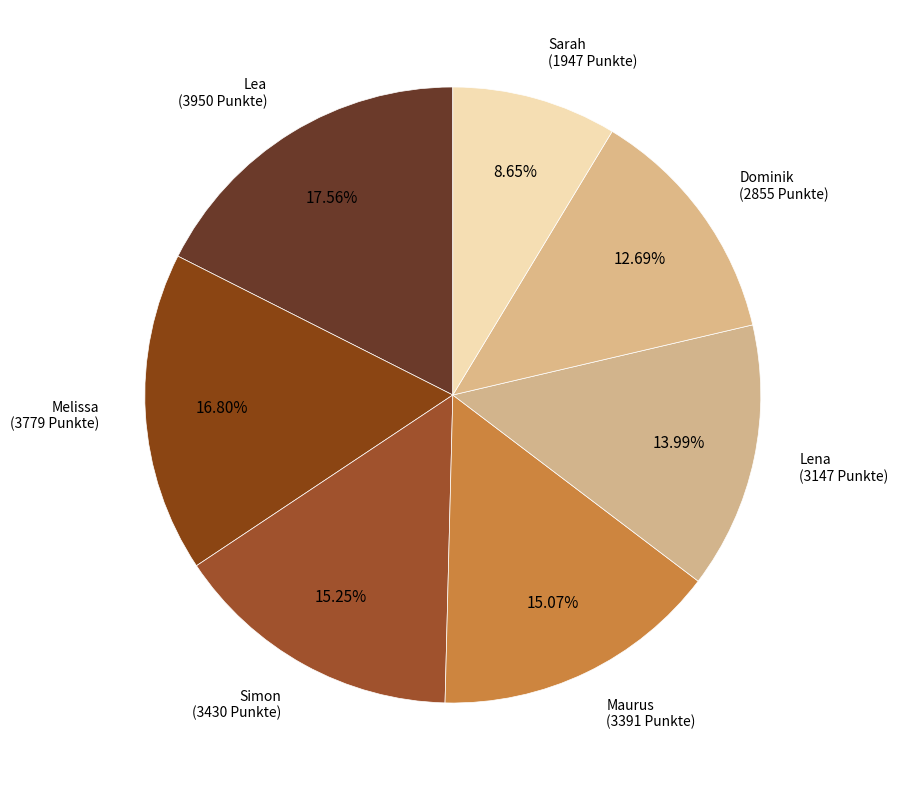

What percentage is NOT represented by Lea?

82.4%